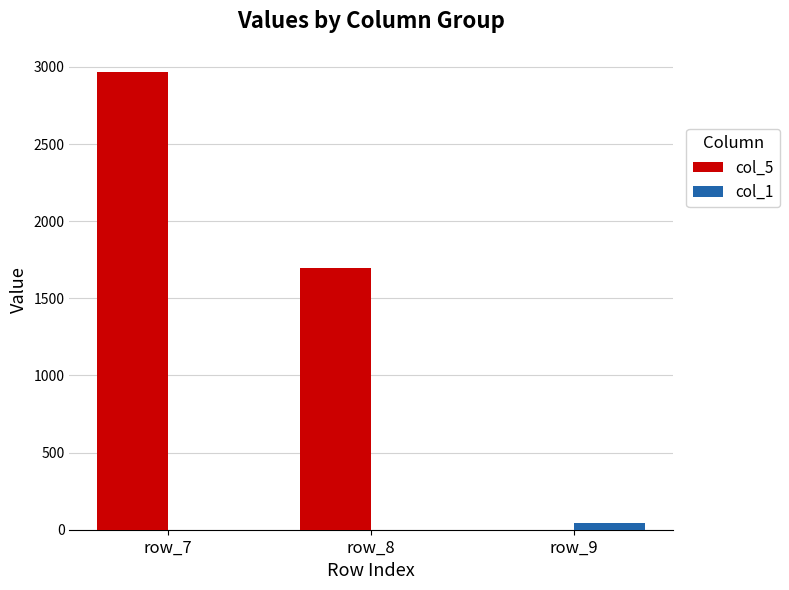

Count the number of categories in the chart.

3